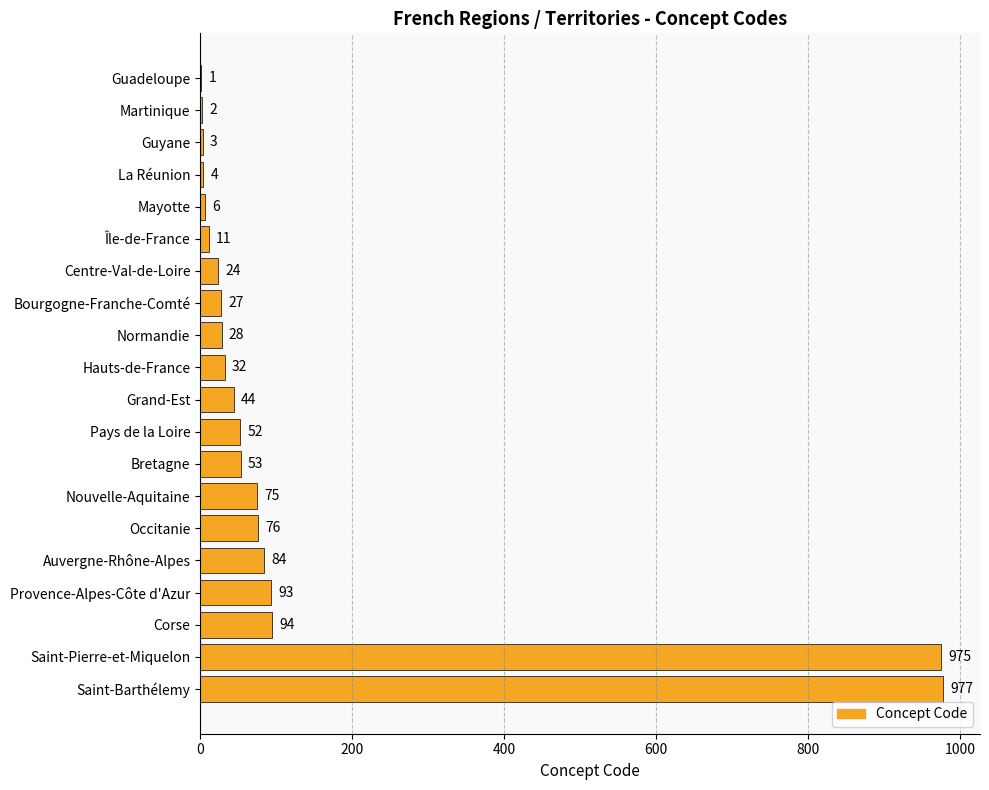

Reading top to bottom, list all the values displayed in this chart.

Guadeloupe=1	Martinique=2	Guyane=3	La Réunion=4	Mayotte=6	Île-de-France=11	Centre-Val-de-Loire=24	Bourgogne-Franche-Comté=27	Normandie=28	Hauts-de-France=32	Grand-Est=44	Pays de la Loire=52	Bretagne=53	Nouvelle-Aquitaine=75	Occitanie=76	Auvergne-Rhône-Alpes=84	Provence-Alpes-Côte d'Azur=93	Corse=94	Saint-Pierre-et-Miquelon=975	Saint-Barthélemy=977